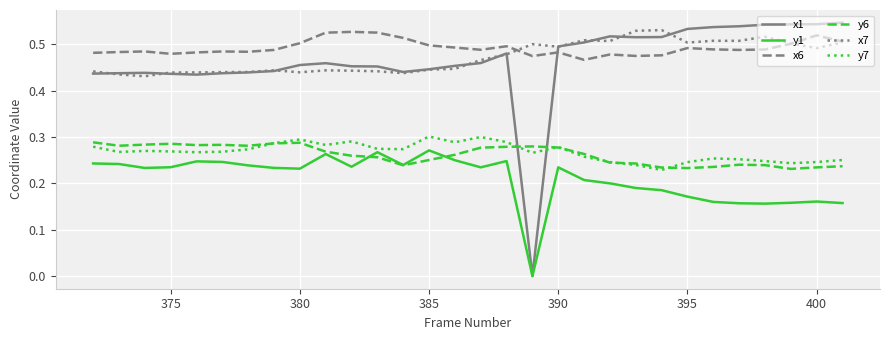

True or false: y6 and x7 cross at least once.

False